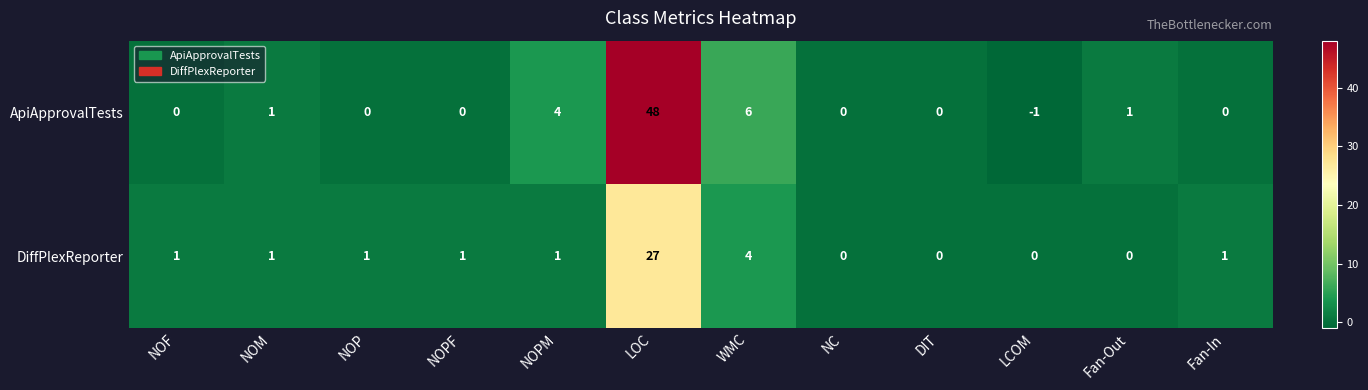

Reading right to left, what are all the values shown in this chart?

ApiApprovalTests: 0	1	-1	0	0	6	48	4	0	0	1	0
DiffPlexReporter: 1	0	0	0	0	4	27	1	1	1	1	1